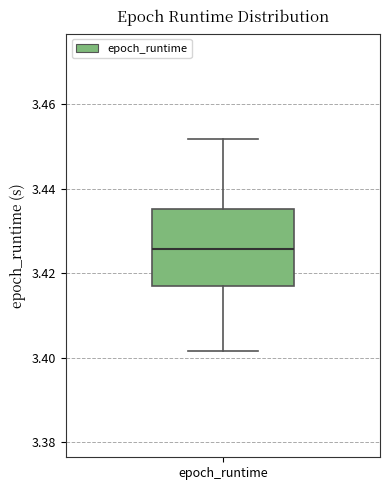

Where is the lower edge of the box for epoch_runtime on the y-axis? The values are not printed on the chart, so give them approximately, as read against the axis.

3.418